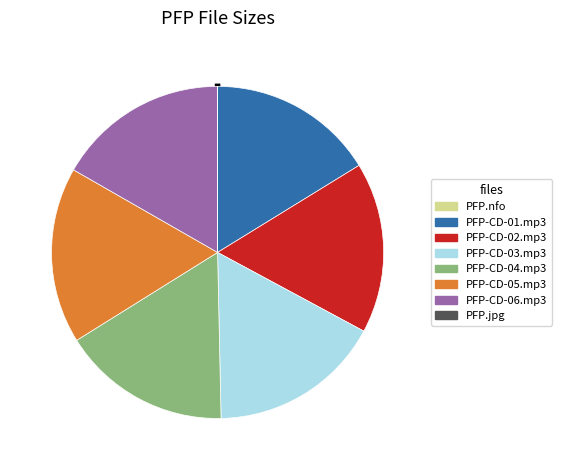

Combined, do PFP-CD-04.mp3 and PFP-CD-01.mp3 account for over 50%?

No